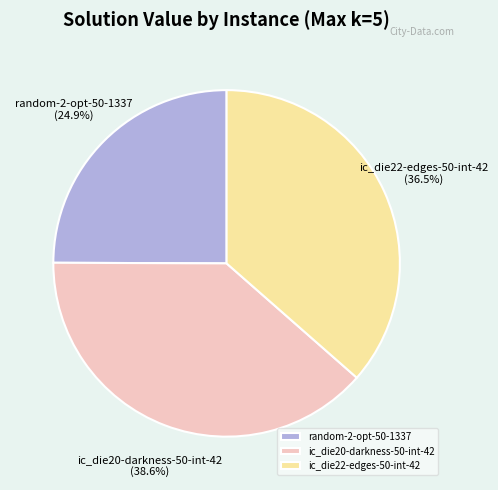

Rank the categories by value from lowest to highest.

random-2-opt-50-1337, ic_die22-edges-50-int-42, ic_die20-darkness-50-int-42